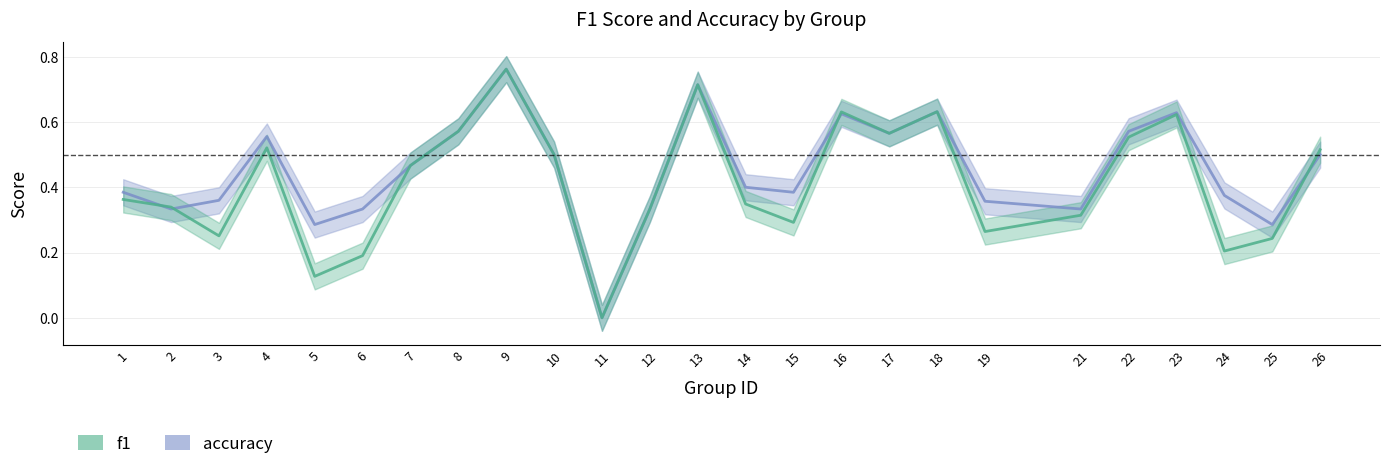

The value of f1 at 9 is 1.2. True or false?

False